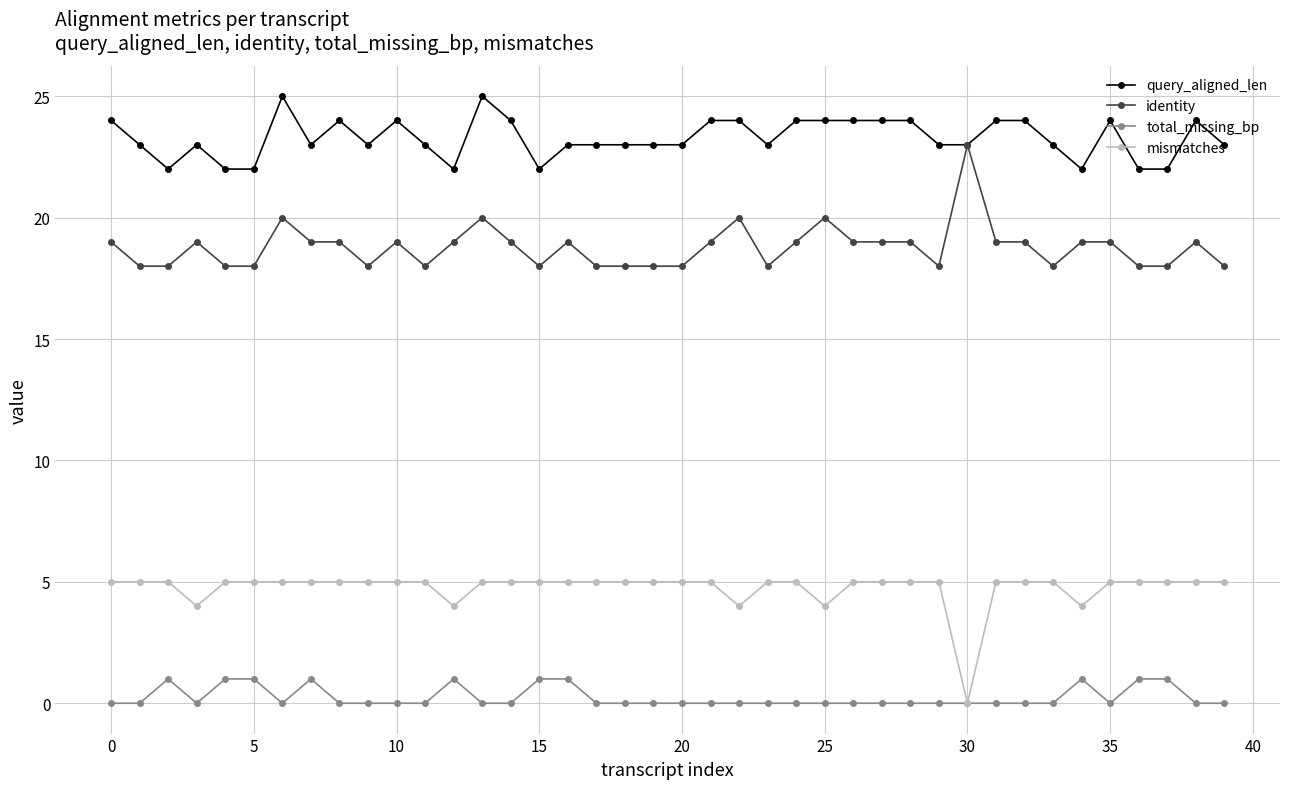

Is this an area chart (filled region under the line)?

No